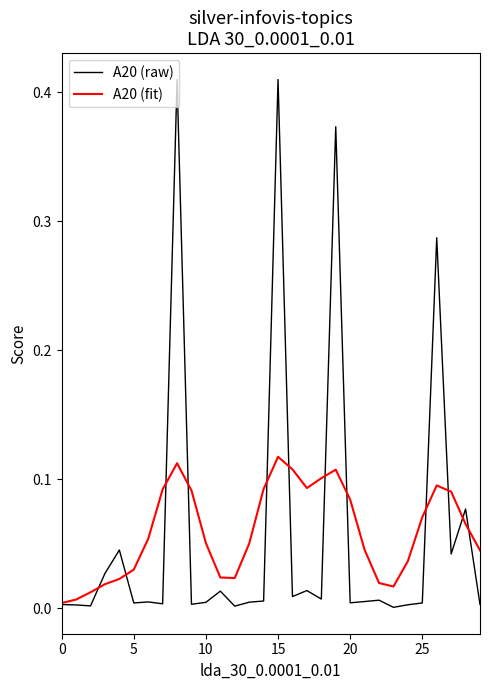

At how many categories does at least one series exceed 0?

30